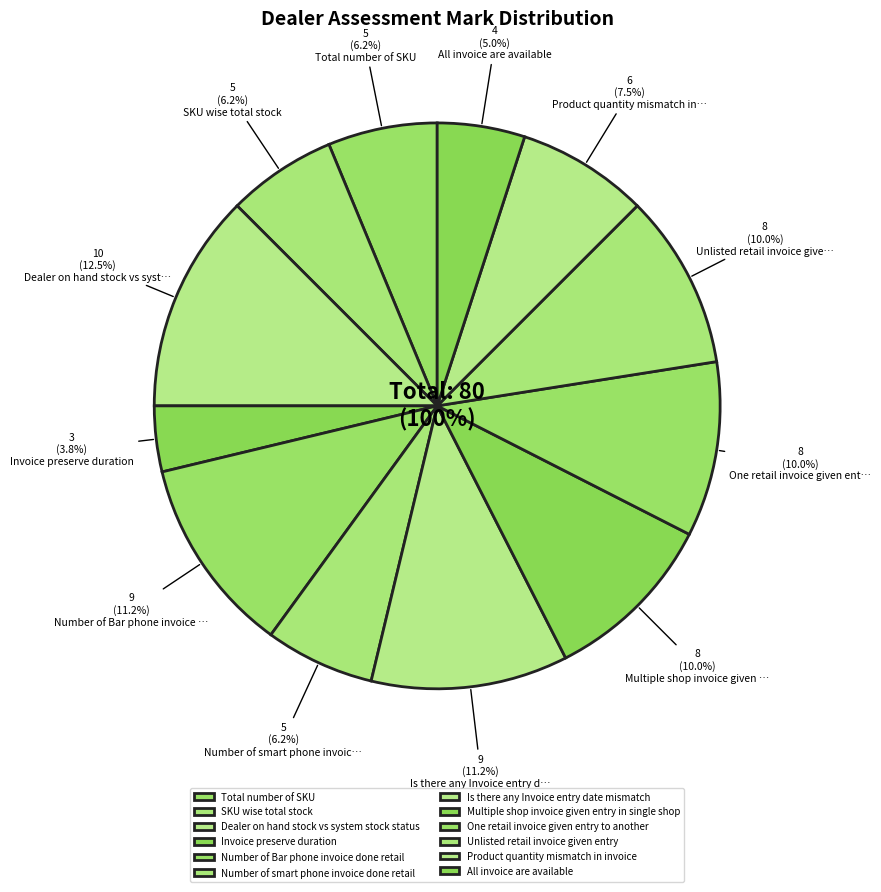

The Product quantity mismatch in invoice slice represents 16% of the pie. True or false?

False